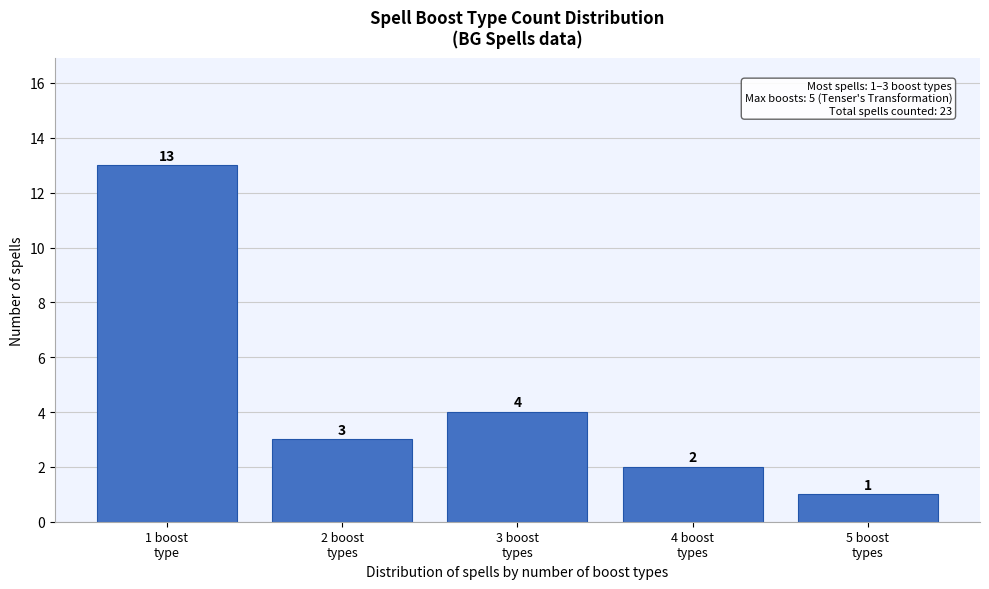

Reading left to right, what are all the values shown in this chart?

13	3	4	2	1